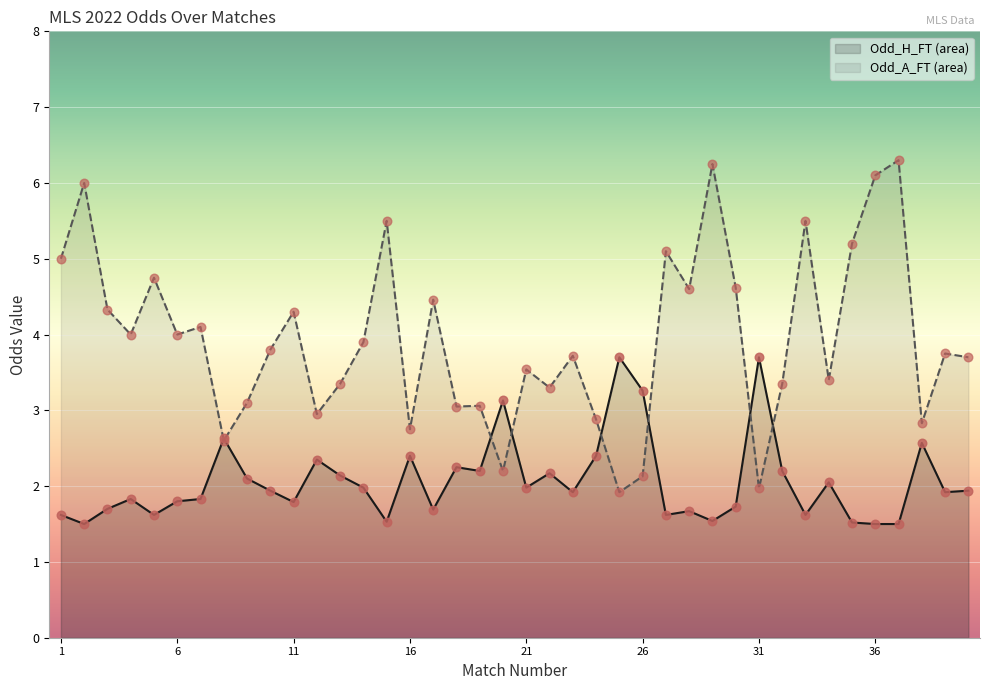

Which series contains the highest Y value?

Odd_A_FT